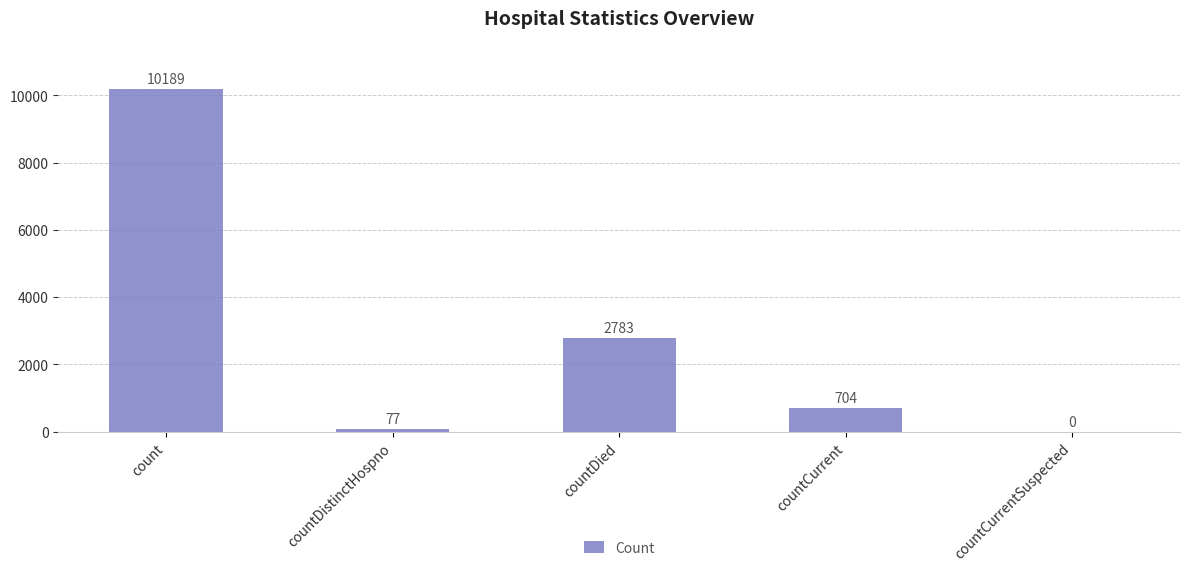

Where does the data first go above 704?

count